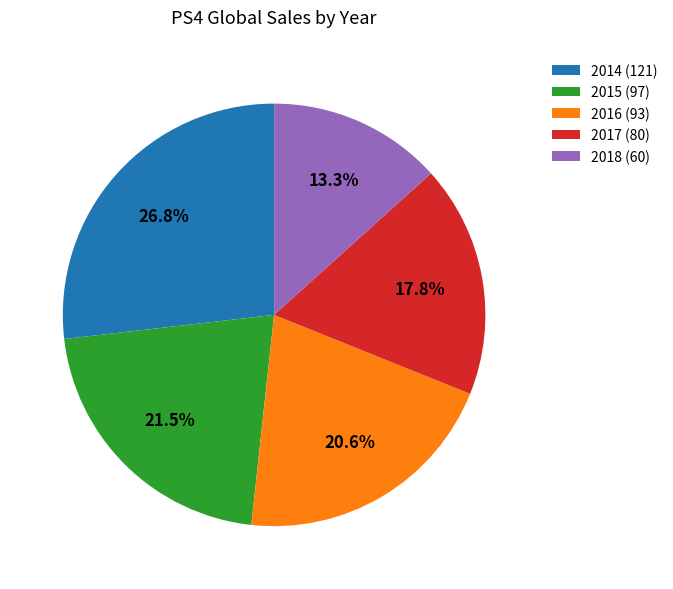

Rank the categories by value from highest to lowest.

2014, 2015, 2016, 2017, 2018